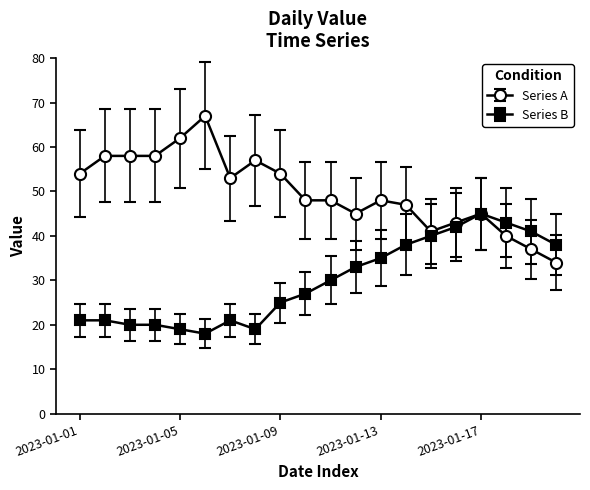

What is the value of the Series A point at the 11th from the left?

48